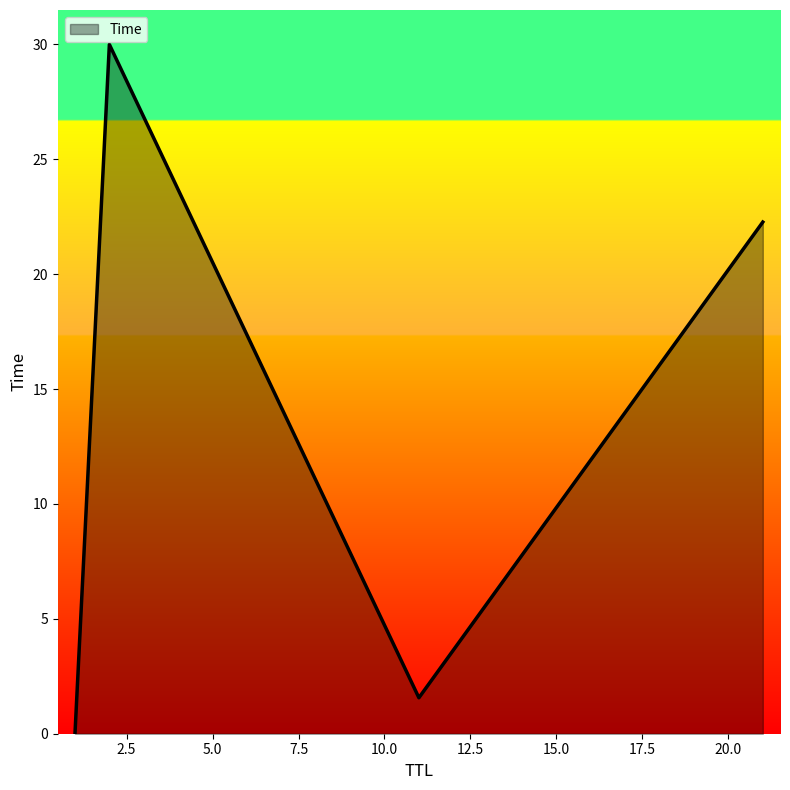

What is the maximum value shown in the chart?

30.0